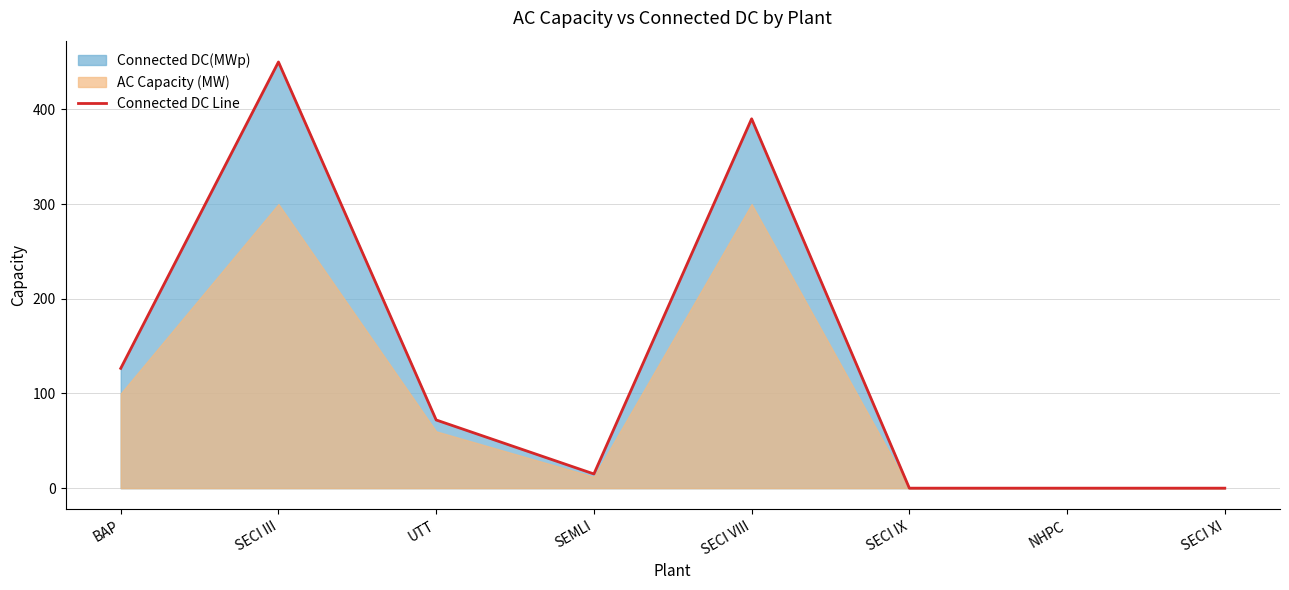

Between SECI III and SEMLI, which is larger?

SECI III